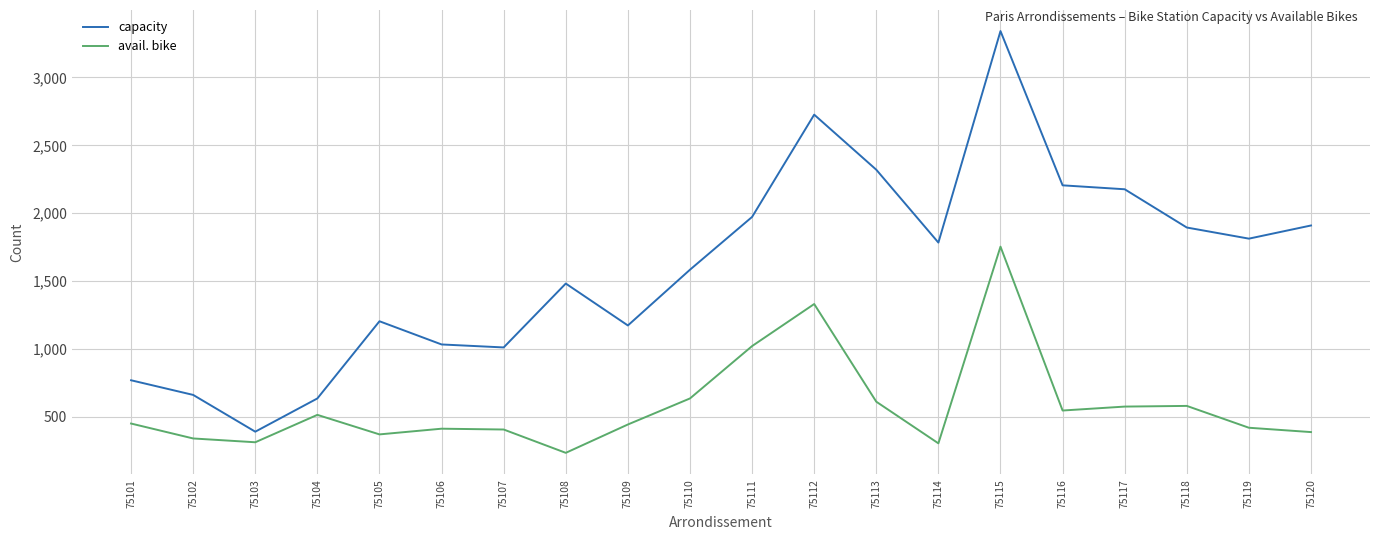

How many interior local valleys does the avail. bike series have?

5